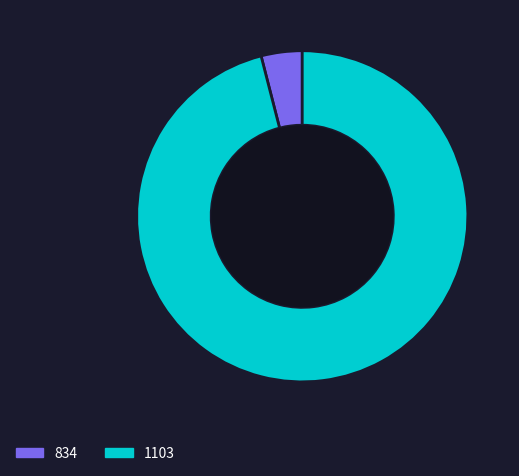

Is it true that 1103 is 96% of the pie?

True